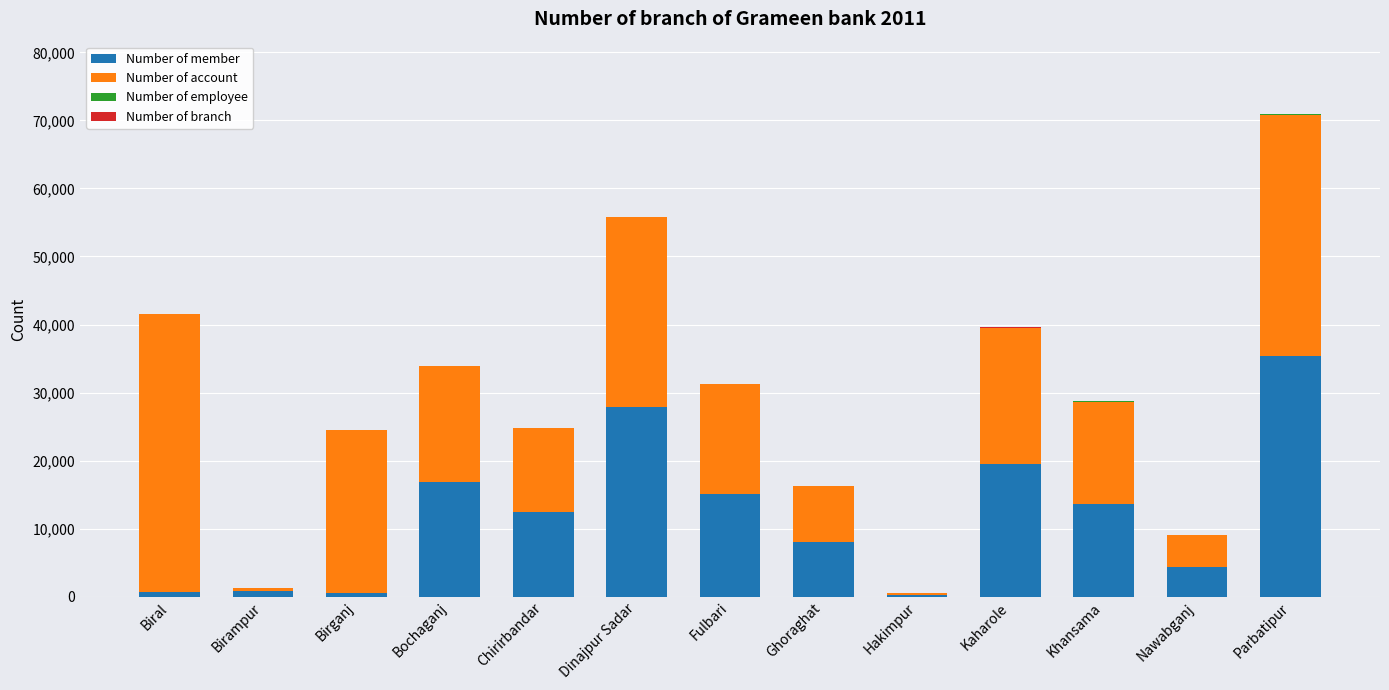

Does the chart contain stacked bars?

Yes